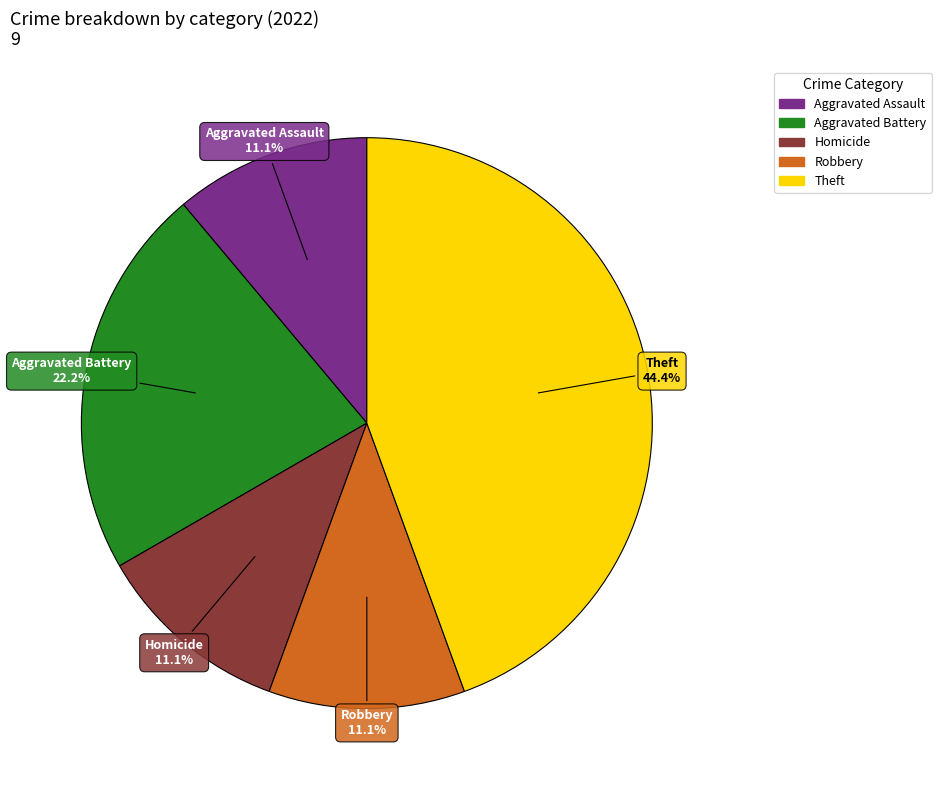

Does any single category account for the majority?

No